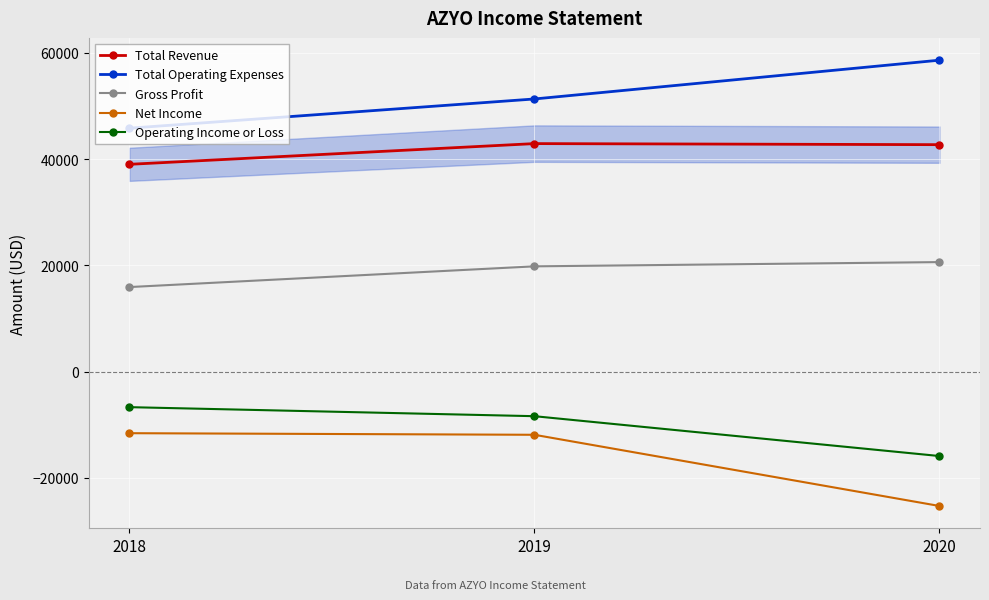

At how many categories does at least one series exceed 627?

3